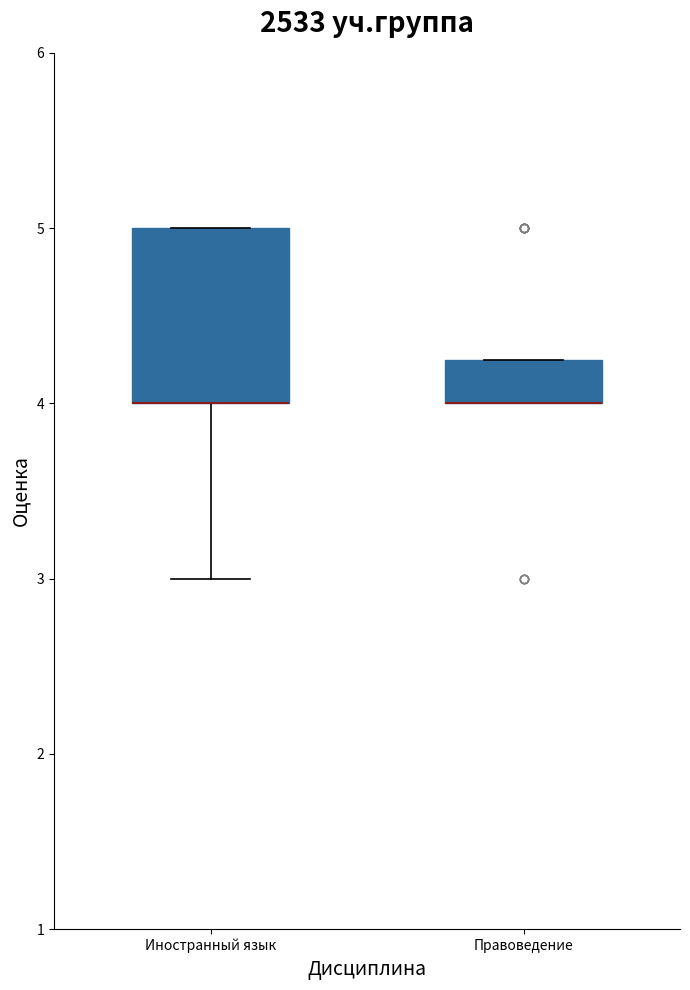

Reading left to right, read every box against the y-axis: the position of its median line, the range the box covers, and the ends of its whiskers. The values are not printed on the chart, so give them approximately, as read against the axis.

Иностранный язык: median 4.0 (drawn on the box's lower edge), box 4.0 to 5.0, whiskers 3.0 to 5.0
Правоведение: median 4.0 (drawn on the box's lower edge), box 4.0 to 4.3, whiskers 4.0 to 4.3